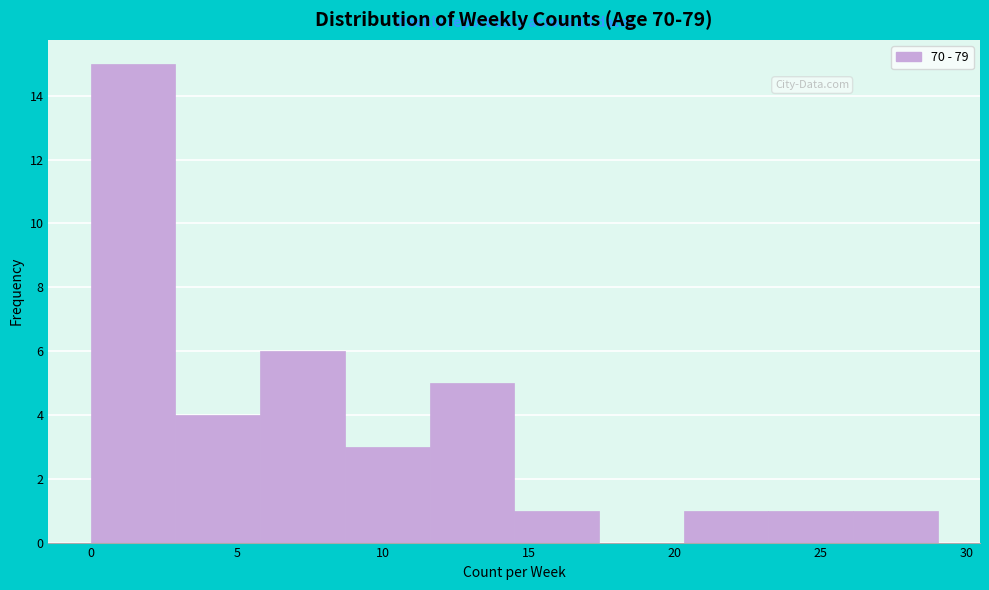

Reading left to right, list every bar in this chart as the range it spans on the x-axis followed by its height. Neither the bar edges nor the heights are printed on the chart, so give them approximately, as read against the axes.

0.0 to 2.9: 15
2.9 to 5.8: 4
5.8 to 8.7: 6
8.7 to 11.6: 3
11.6 to 14.5: 5
14.5 to 17.4: 1
17.4 to 20.3: 0
20.3 to 23.2: 1
23.2 to 26.1: 1
26.1 to 29.0: 1